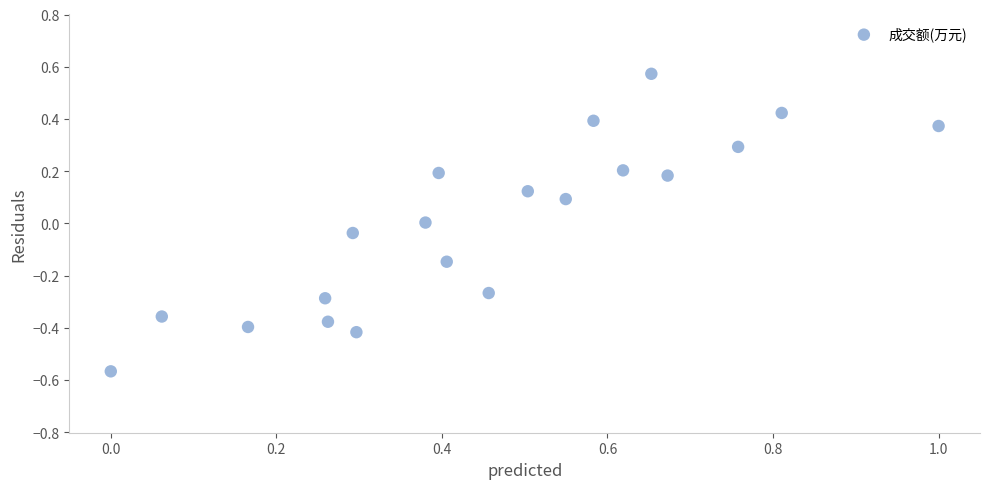

What is the range of X values (max minus min)?

1.0